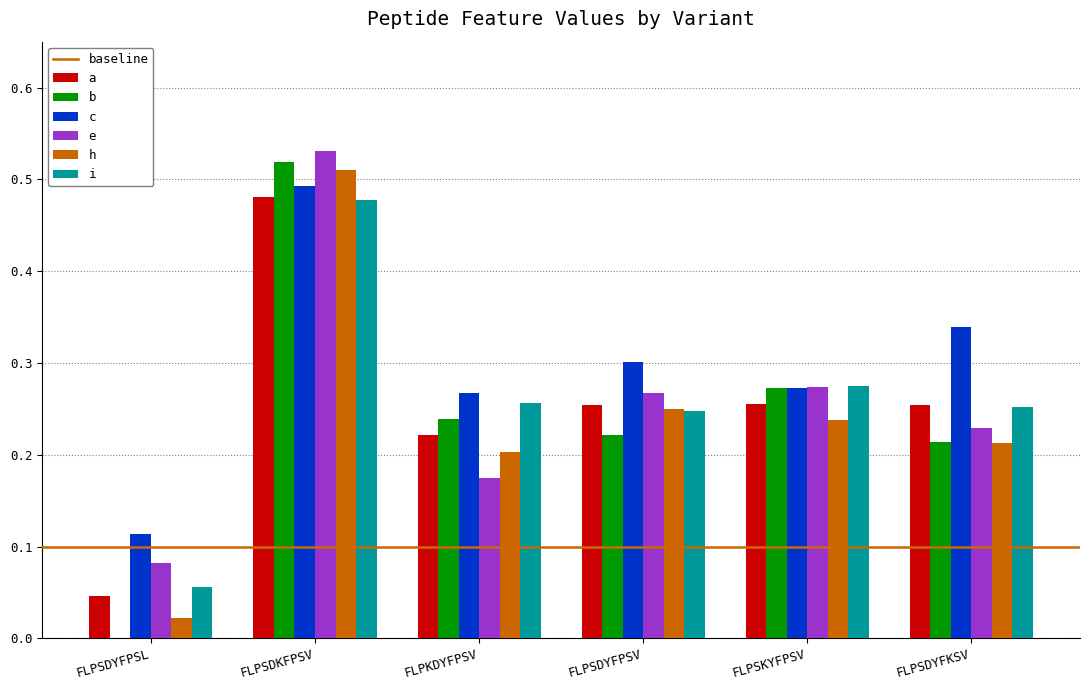

How many groups of bars are there?

6